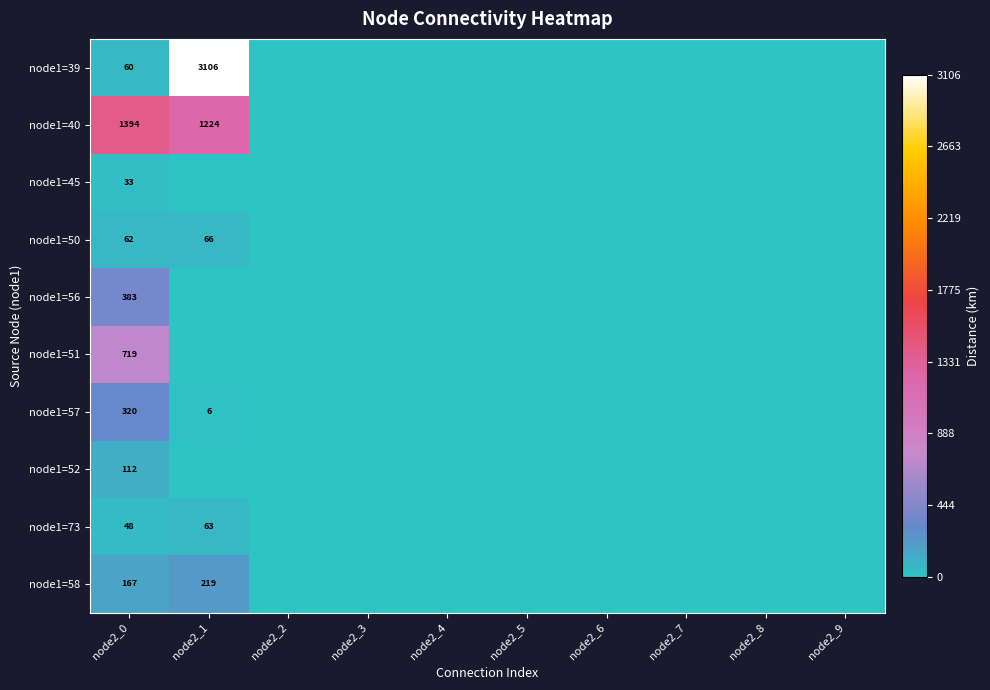

True or false: node1=45 has a value of 49 at node2_0.

False